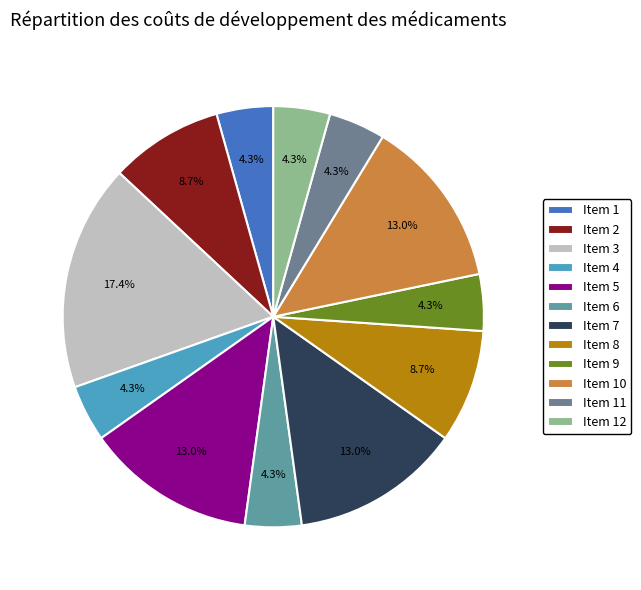

Does any single category account for the majority?

No